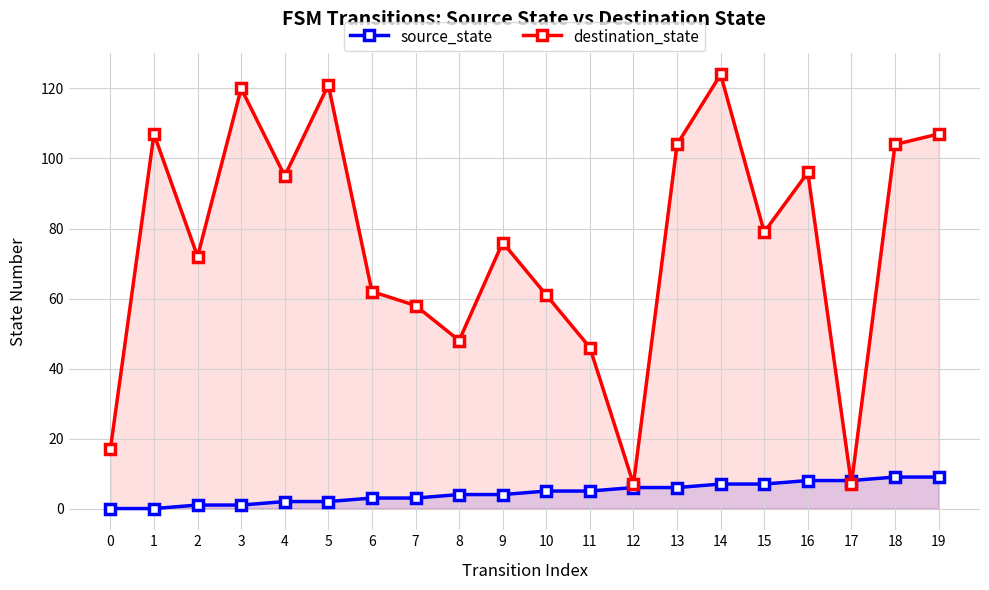

Is the value of source_state at 0 greater than the value of destination_state at 15?

No